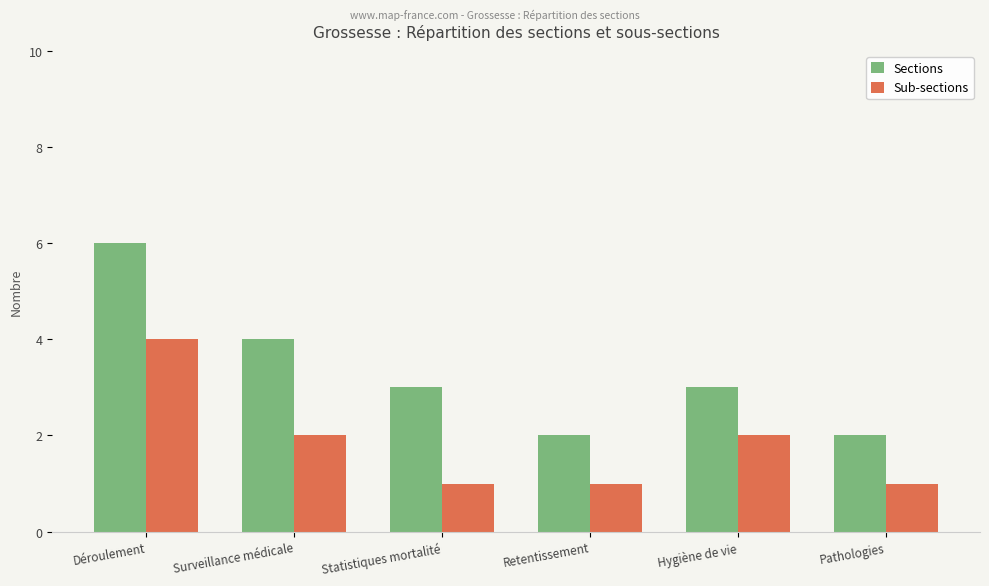

What is the difference between the maximum and minimum values in the Sections series?

4